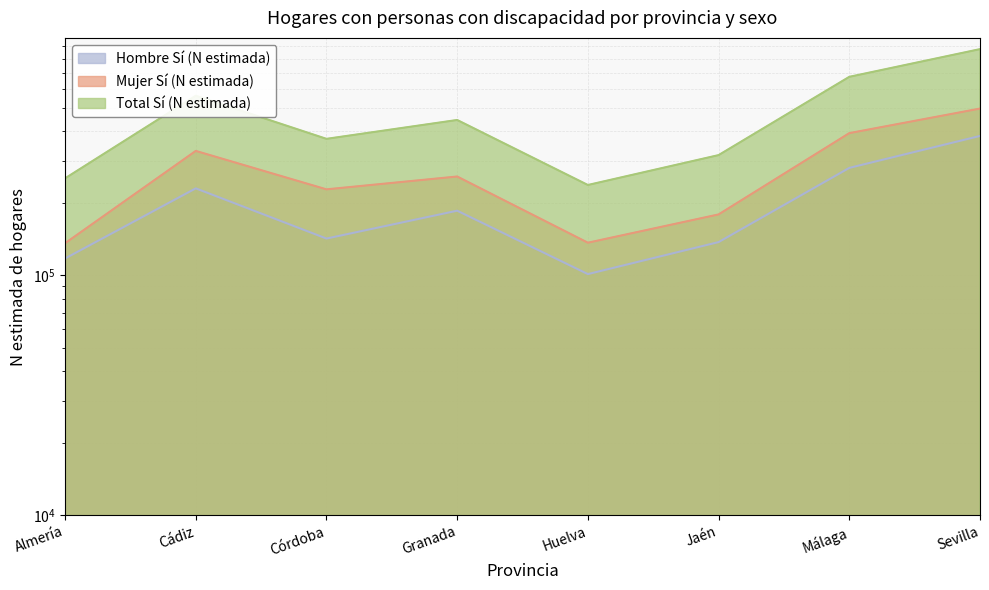

Where does the Mujer Sí (N estimada) series first go above 258329?

Cádiz